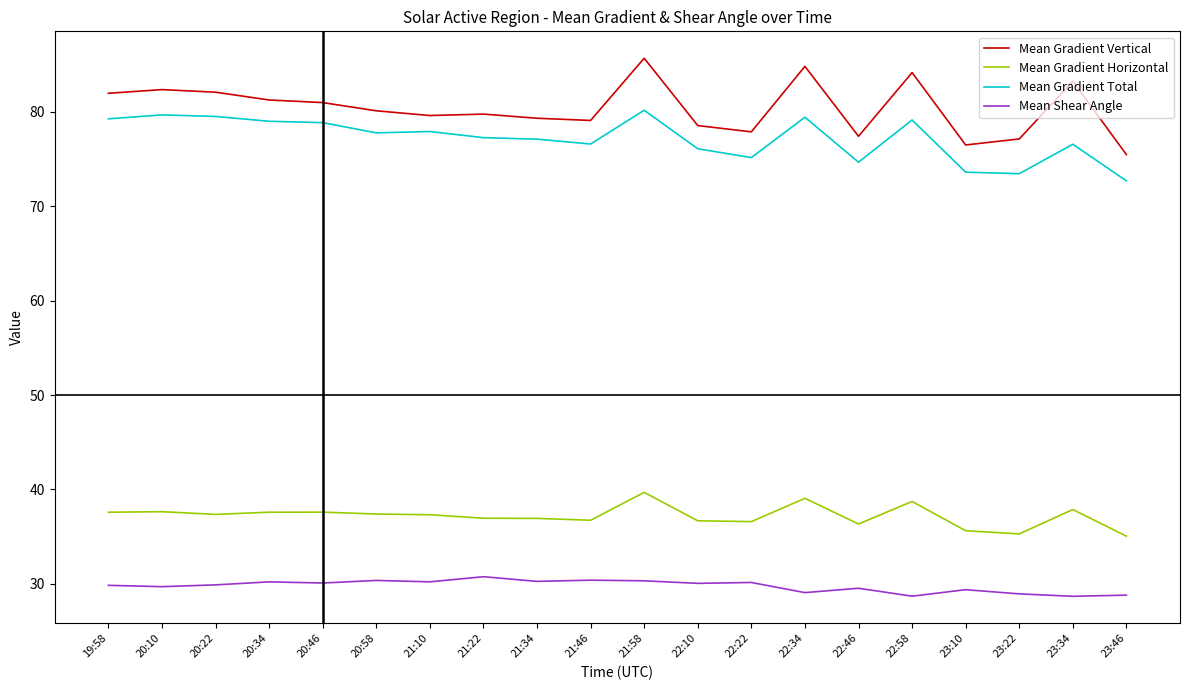

The Mean Gradient Total series shows 42.8 at 20:58. True or false?

False